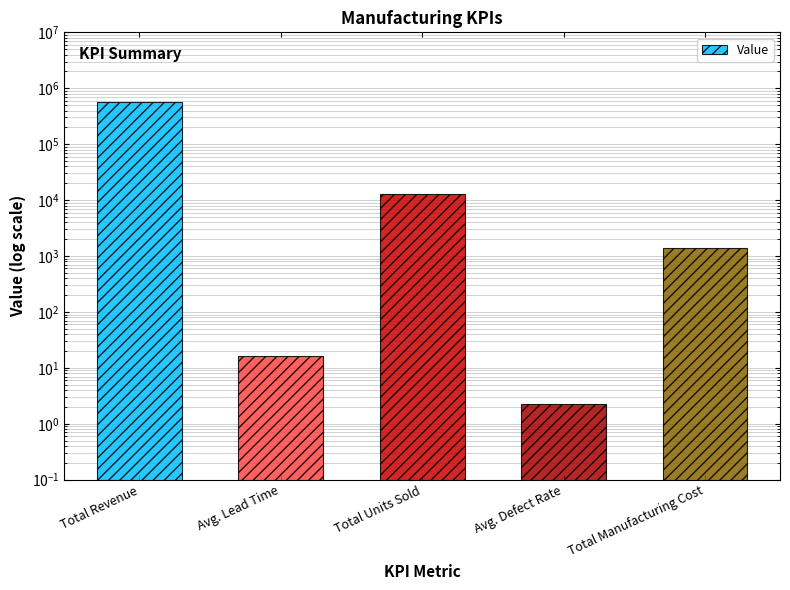

Rank the categories by value from lowest to highest.

Avg. Defect Rate, Avg. Lead Time, Total Manufacturing Cost, Total Units Sold, Total Revenue